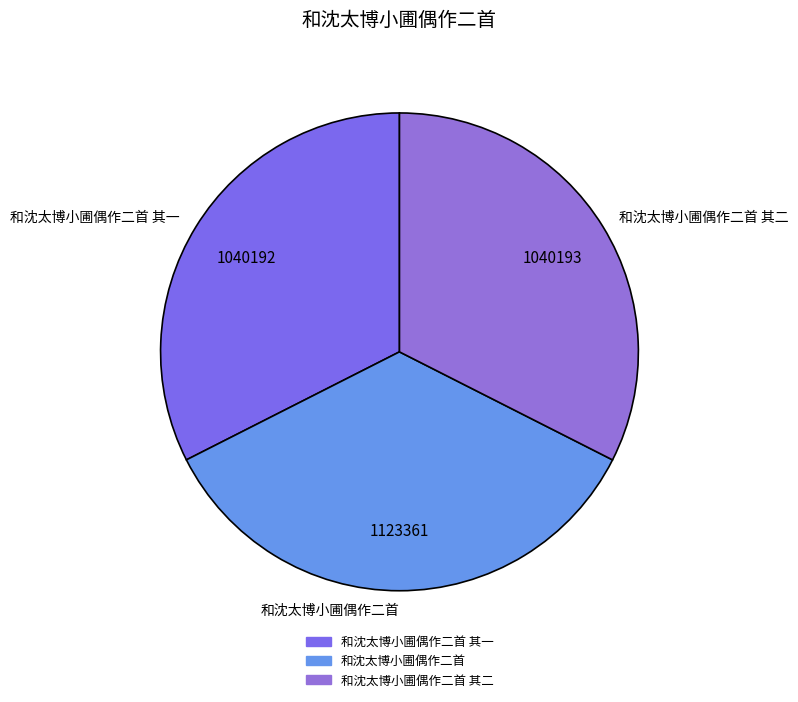

What is the largest slice in the pie chart?

和沈太博小圃偶作二首